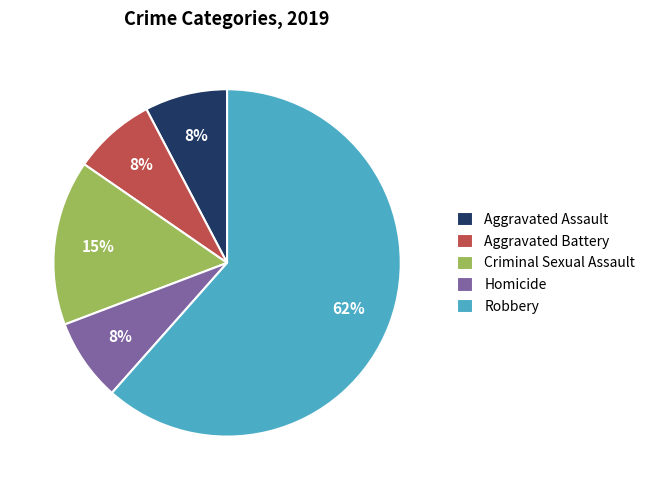

What percentage is the Criminal Sexual Assault slice, to the nearest percent?

15%